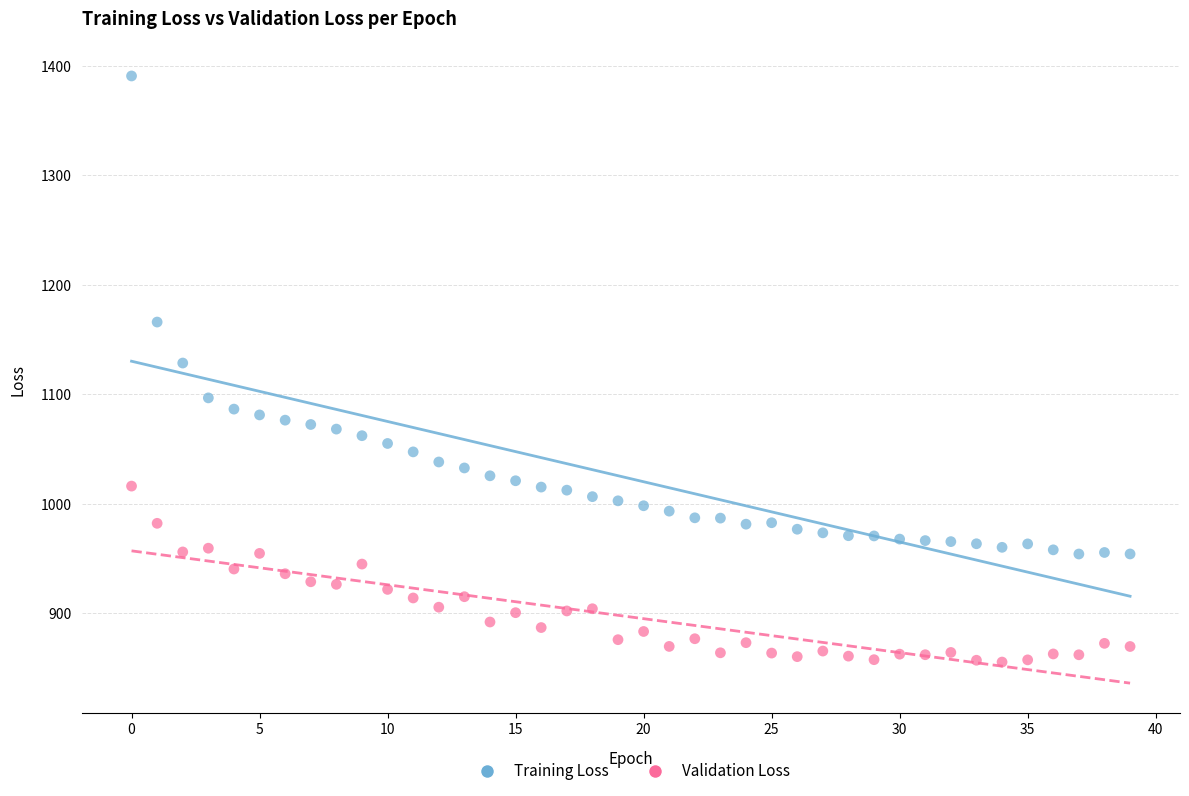

What are all the series names shown in the legend?

Training Loss, Validation Loss